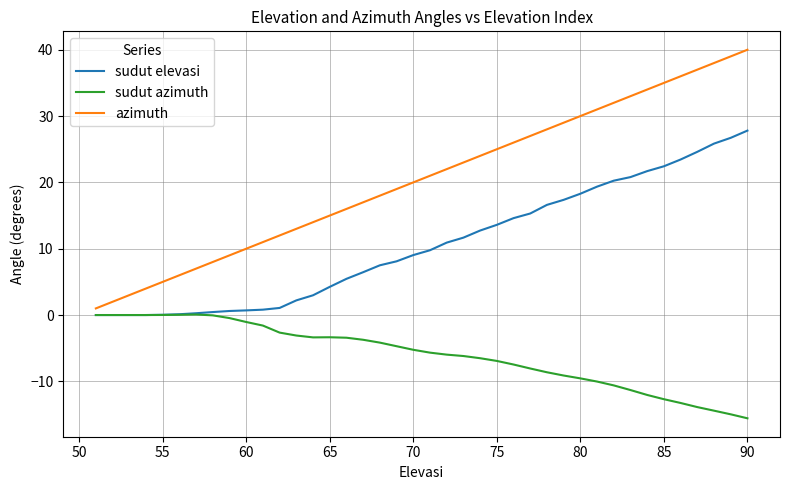

Rank the series by their average value, from lowest to highest.

sudut azimuth, sudut elevasi, azimuth